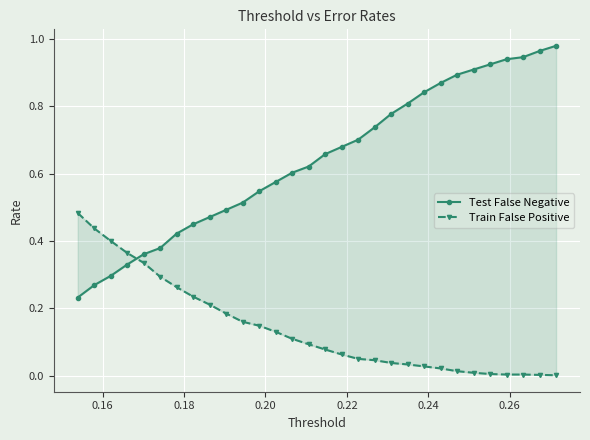

Rank the series by their average value, from lowest to highest.

Train False Positive, Test False Negative